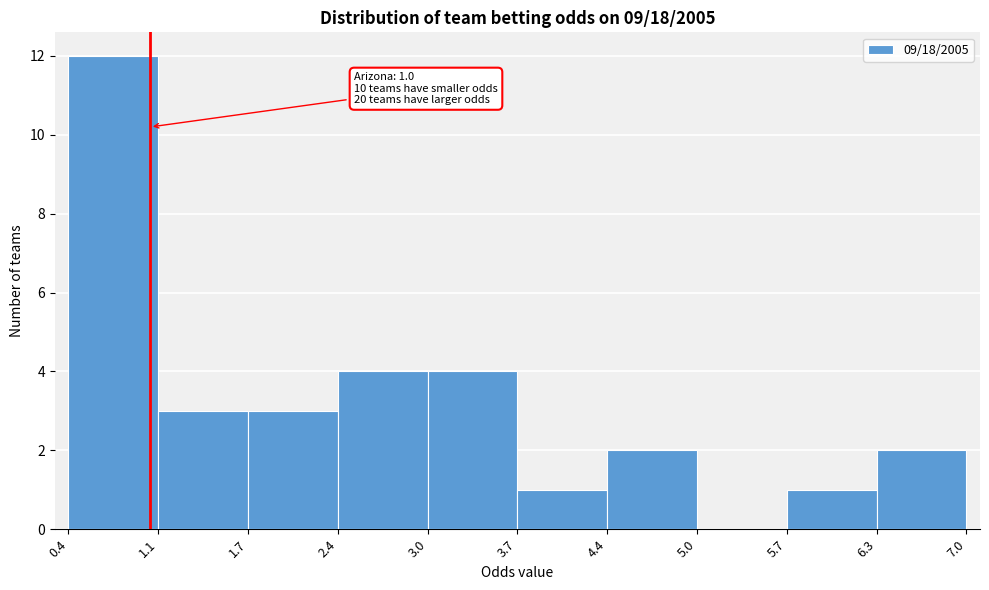

Which range on the x-axis has the tallest bar?

0.4 to 1.1